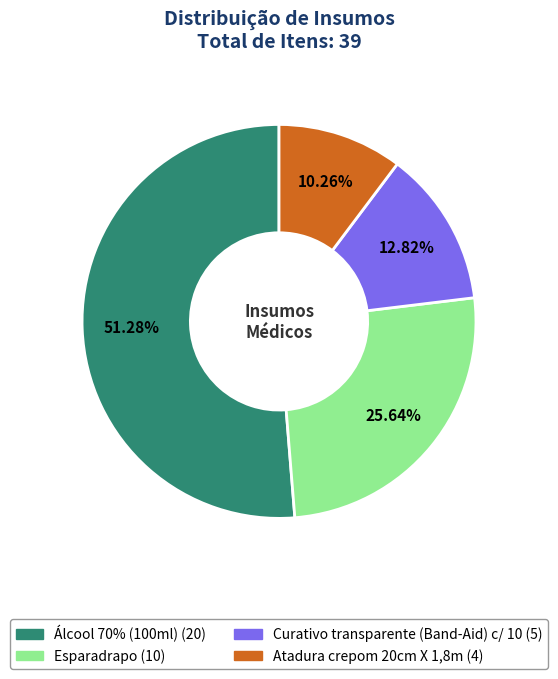

To the nearest percent, what percentage of the pie is Curativo transparente (Band-Aid) c/ 10?

13%